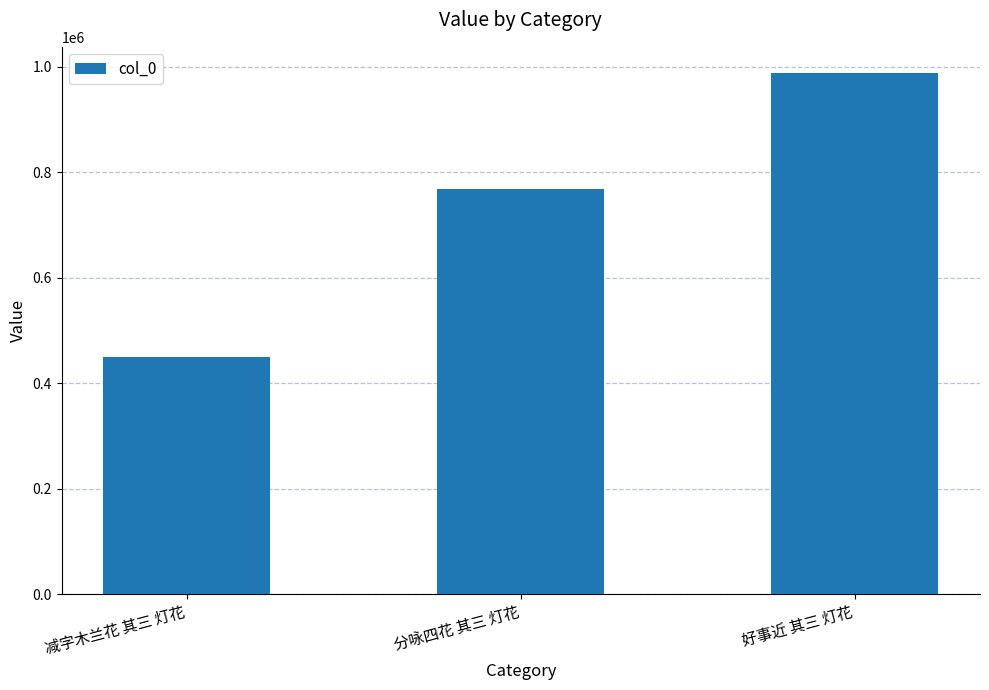

At which label is the value closest to 719328?

分咏四花 其三 灯花